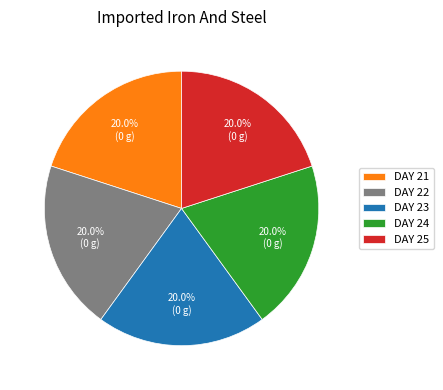

Do DAY 21 and DAY 24 together represent more than half of the pie?

No